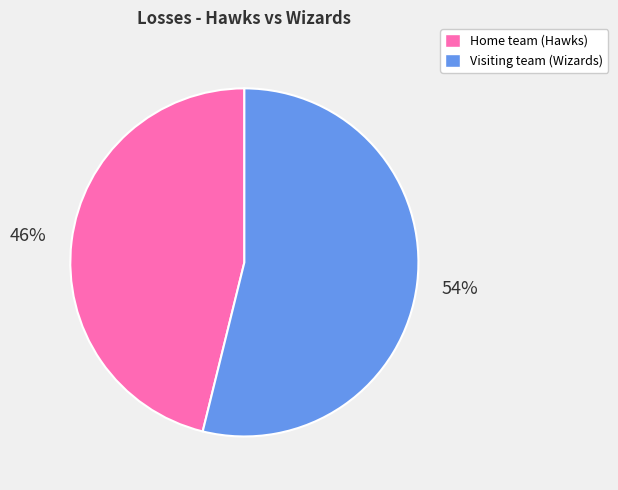

To the nearest percent, what is the average slice percentage?

50%